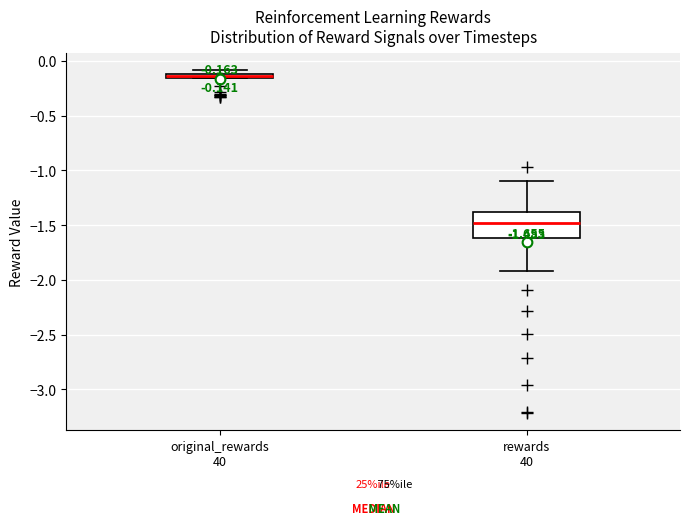

Comparing the boxes themselves (not the whiskers), which one is the tallest?

rewards 40